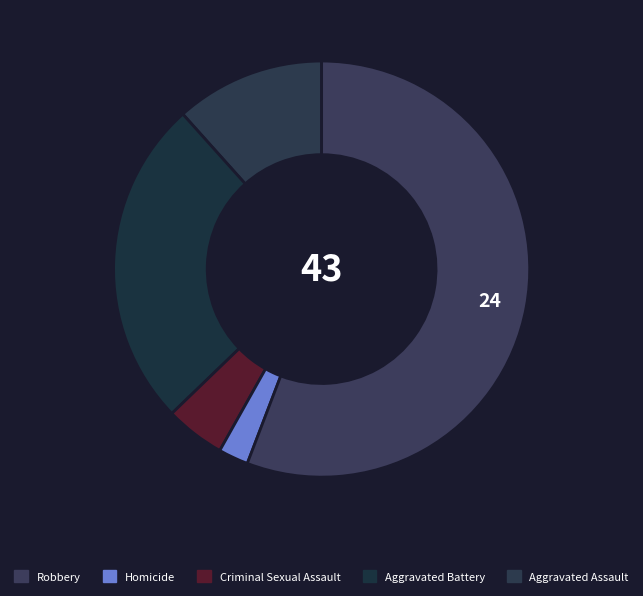

Count the number of slices in the pie.

5